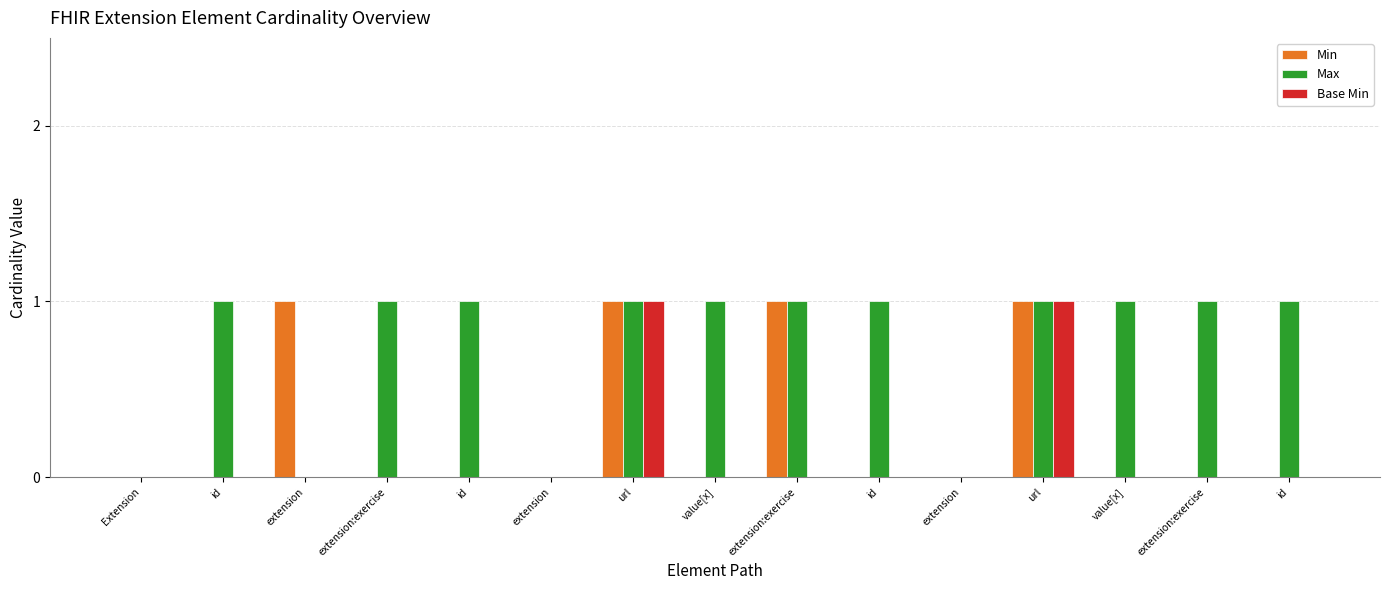

What is the average value of the Max series?

1